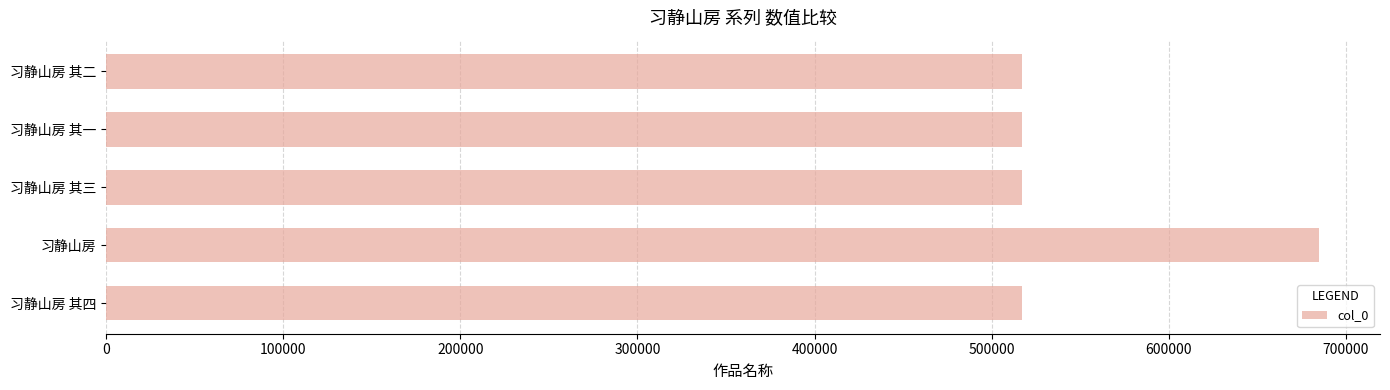

What is the ratio of the value at 习静山房 to the value at 习静山房 其二?

1.3